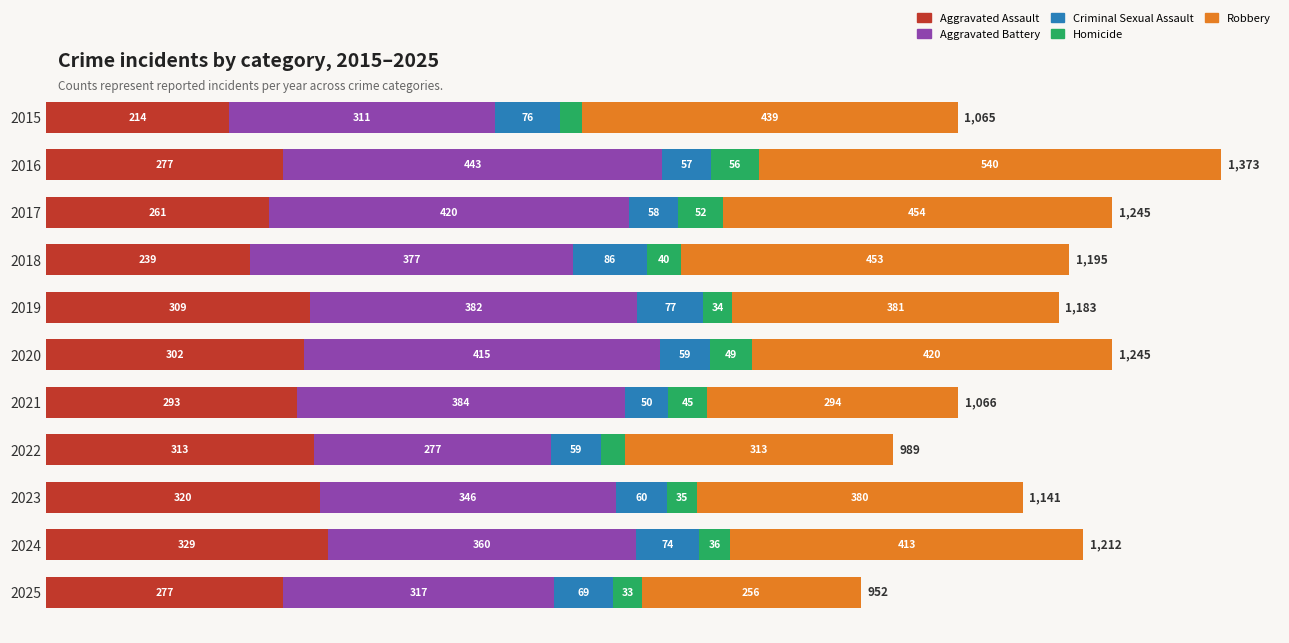

At which category is the sum across all series the highest?

2016